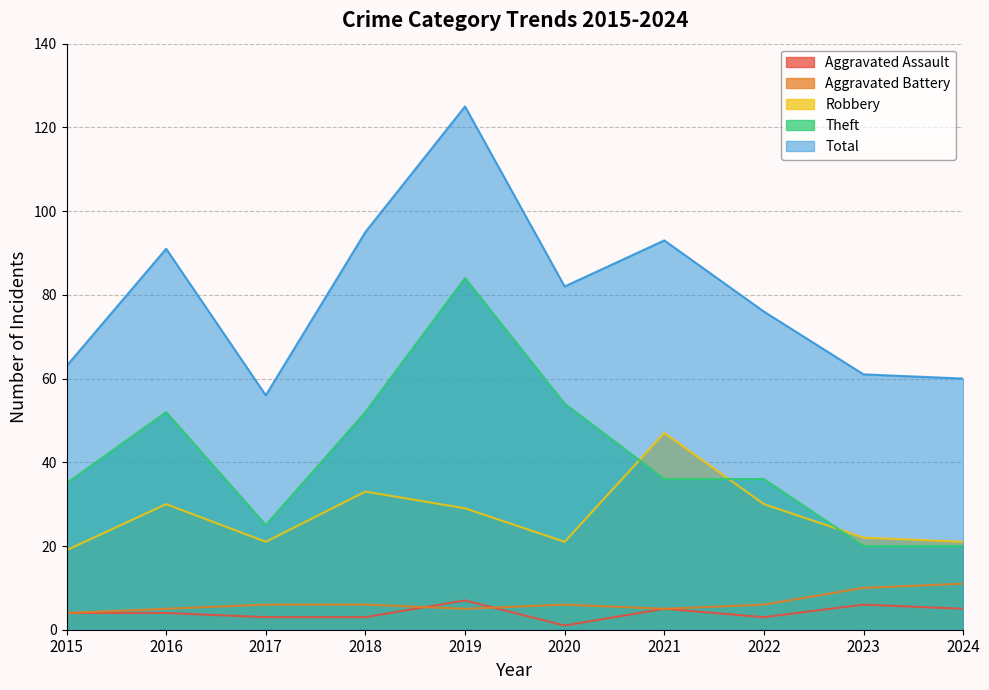

How many lines are shown in the chart?

5